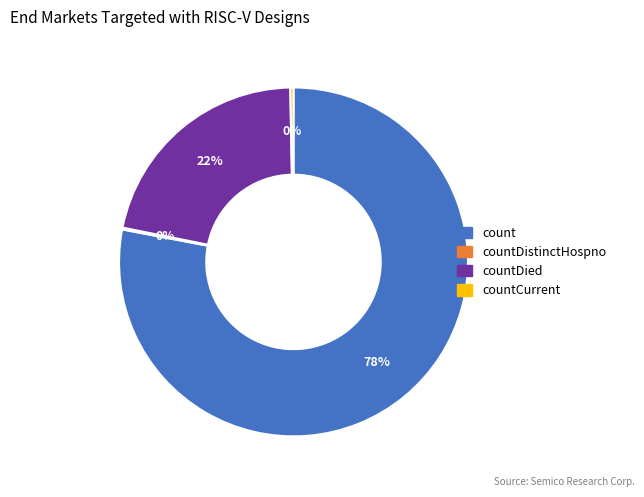

To the nearest percent, what is the average slice percentage?

25%